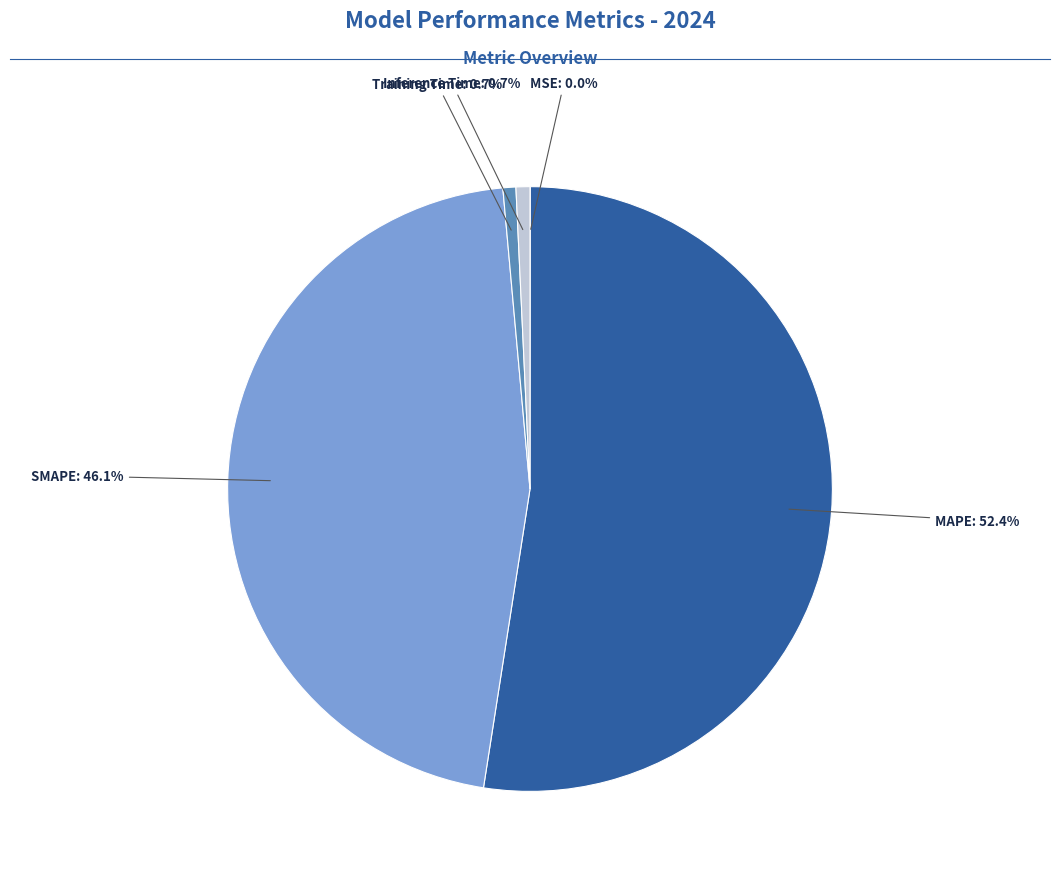

Is there a majority slice in this chart?

Yes